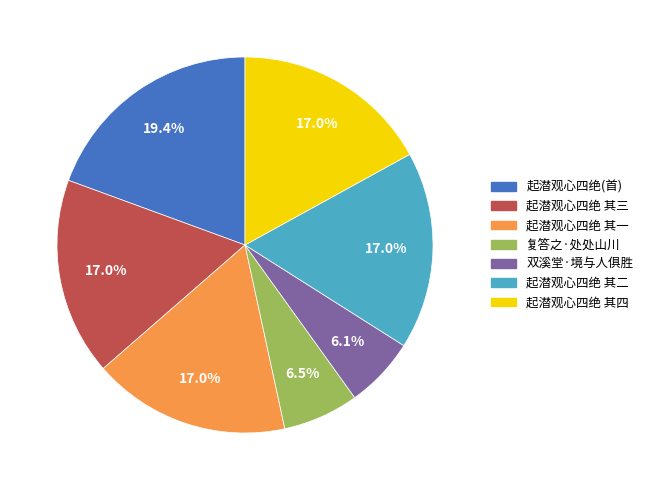

To the nearest percent, what is the average slice percentage?

14%